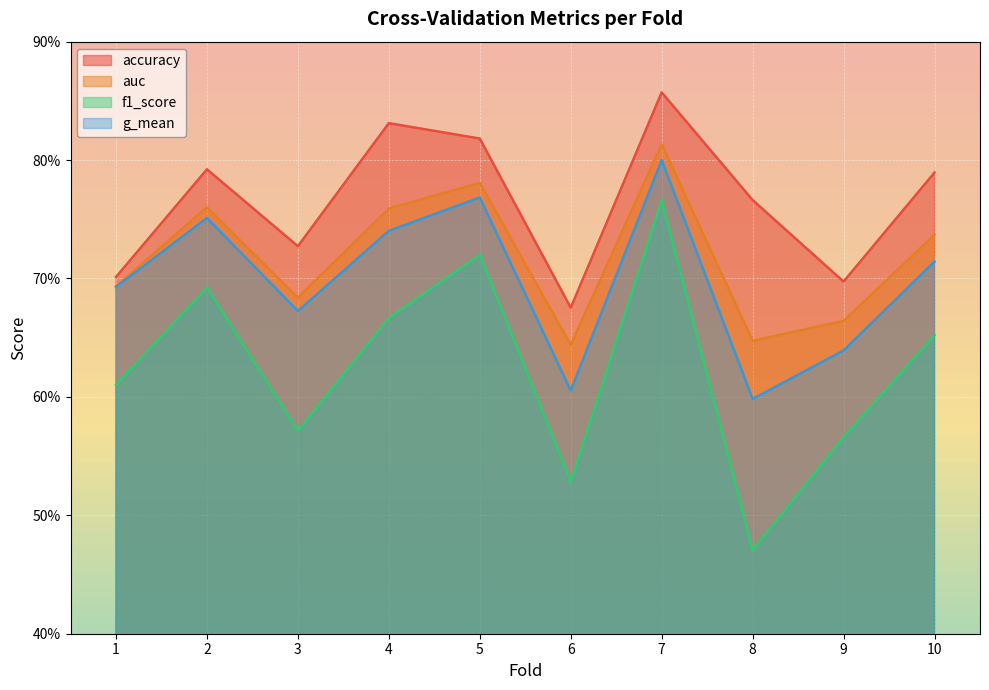

What are all the series names shown in the legend?

accuracy, auc, f1_score, g_mean